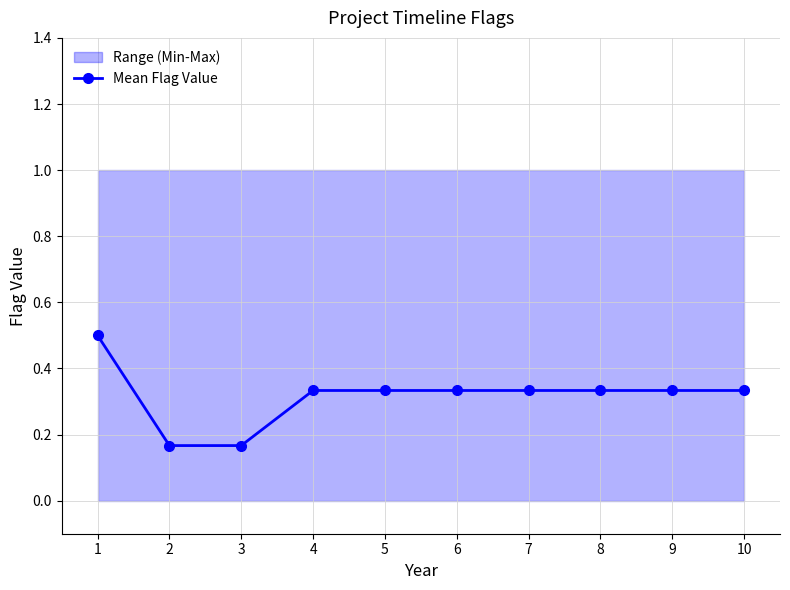

True or false: there are more than 2 points higher than both neighbors.

False